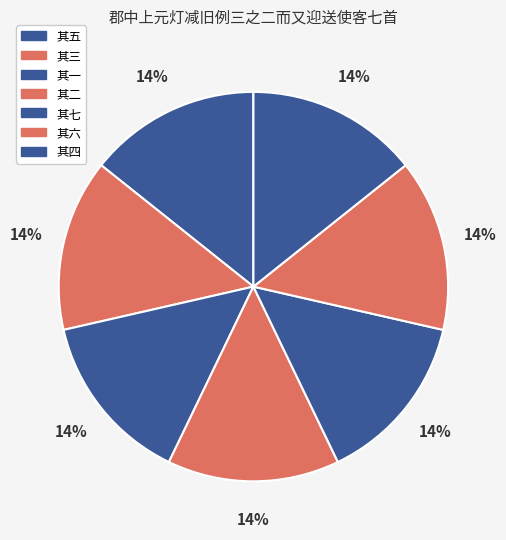

Is there a majority slice in this chart?

No